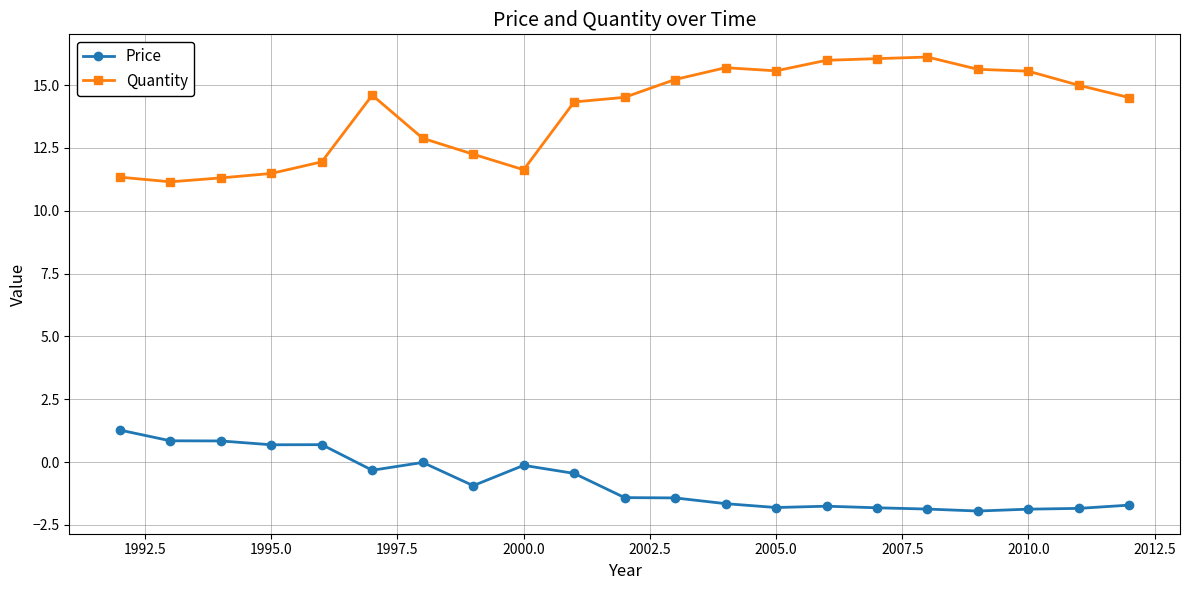

What is the maximum value shown in the chart?

16.1